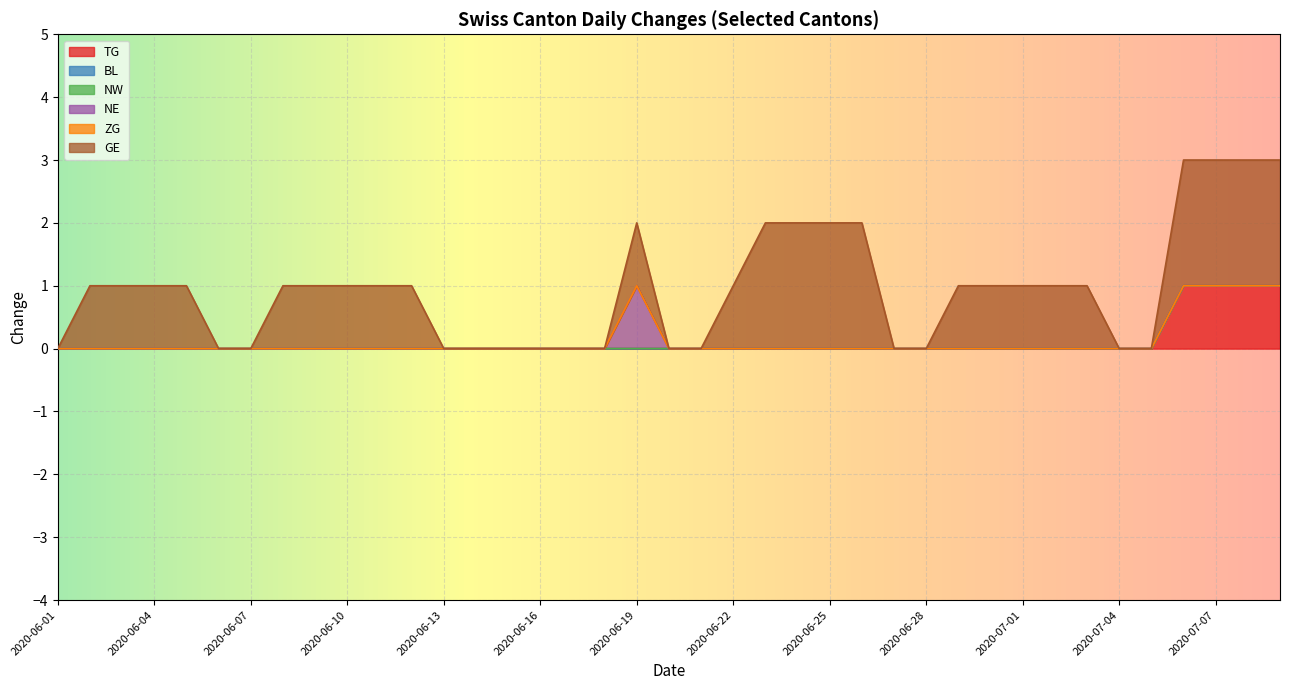

Which category has the highest value in the BL series?

2020-06-01